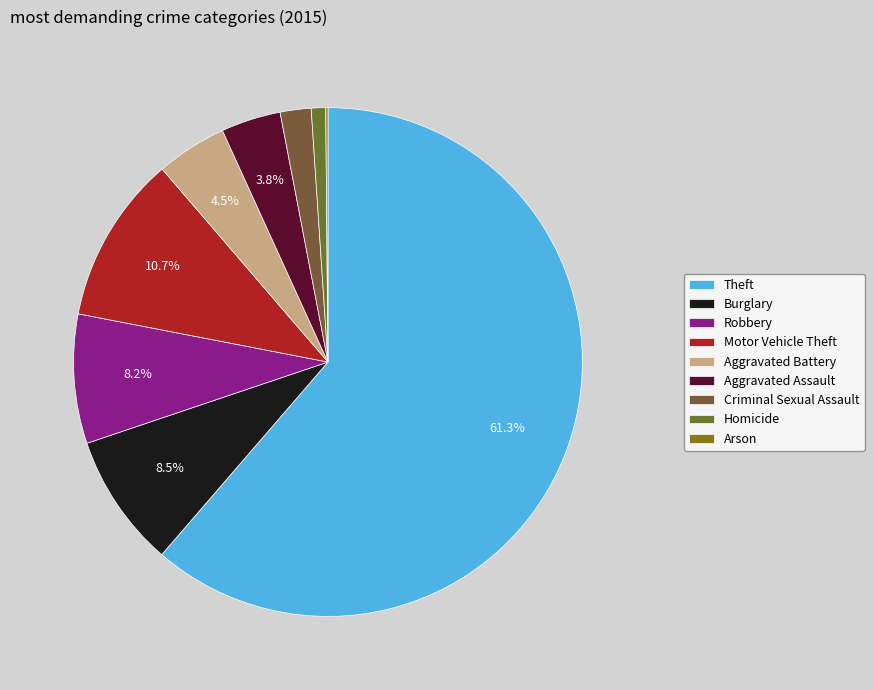

True or false: Arson accounts for 0% of the total.

True